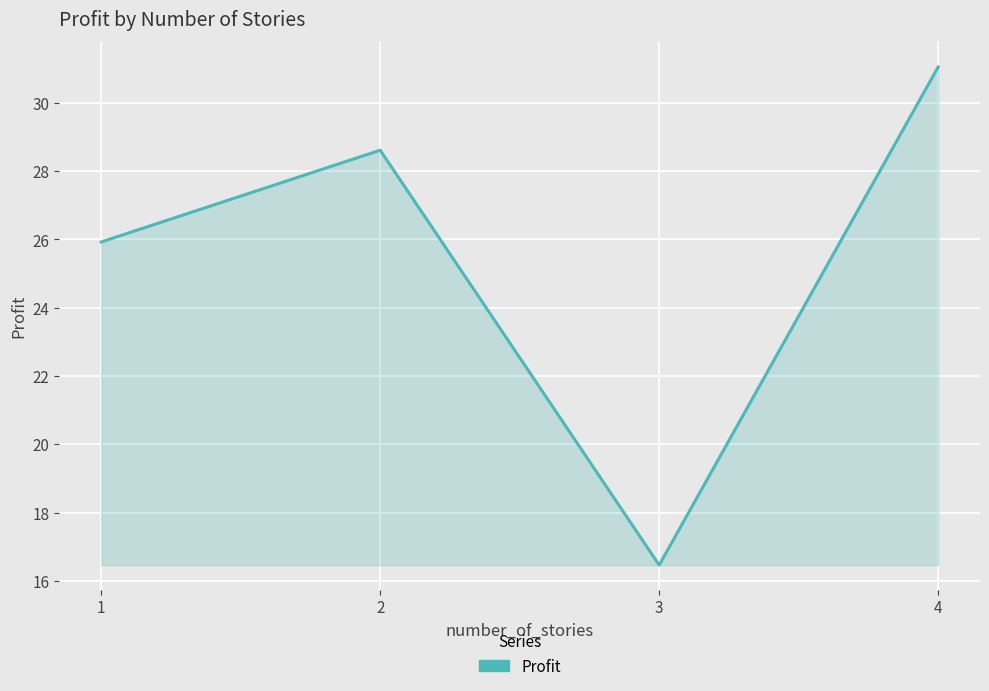

Where is the data nearest to the value 23?

1